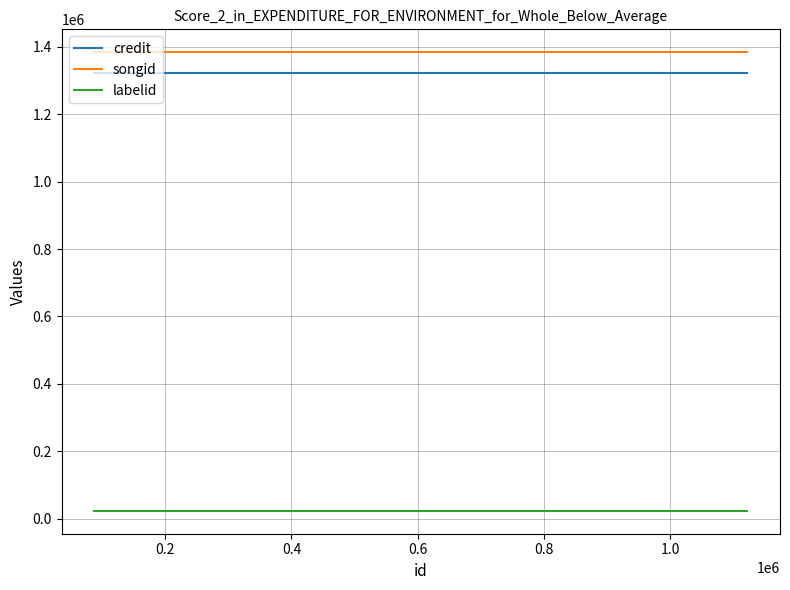

Which series has the largest total across all categories?

songid